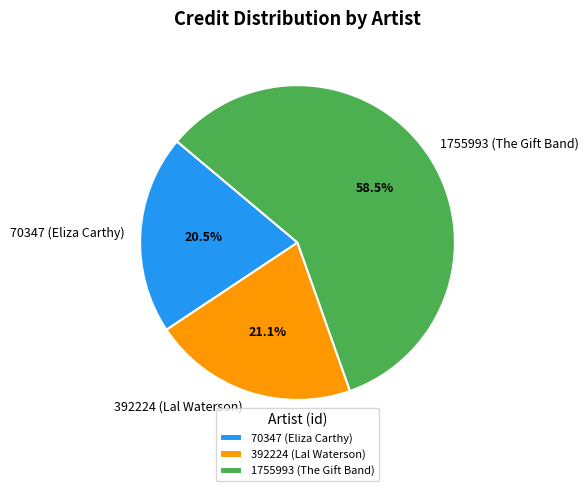

Count the number of slices in the pie.

3